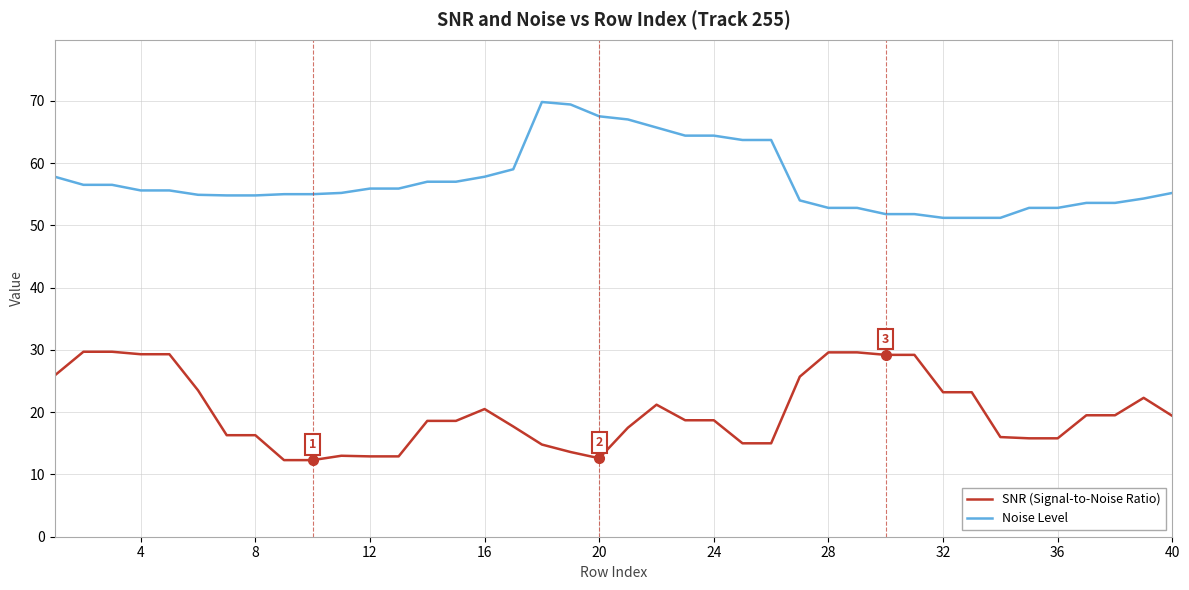

True or false: Noise Level and SNR (Signal-to-Noise Ratio) cross at least once.

False